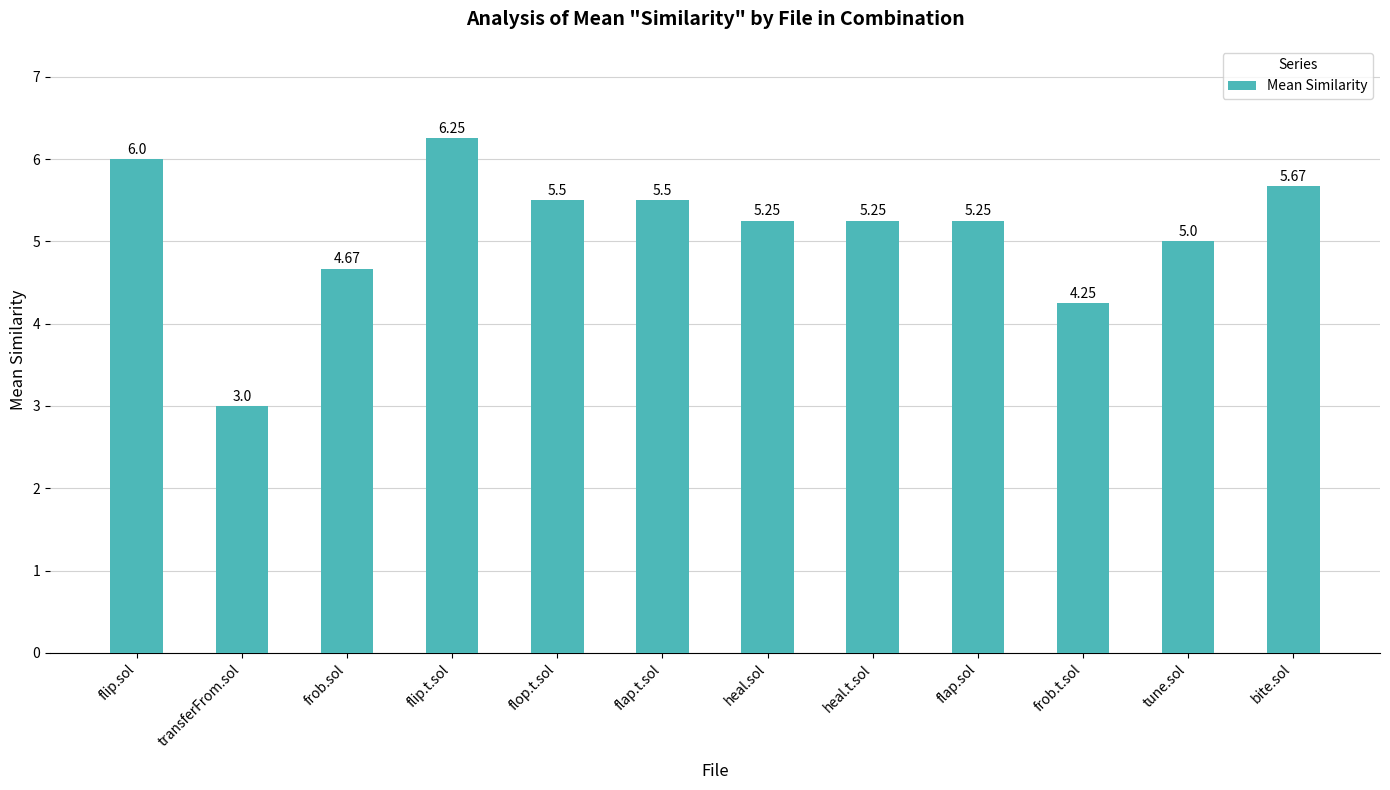

At which label is the value closest to 4?

frob.t.sol